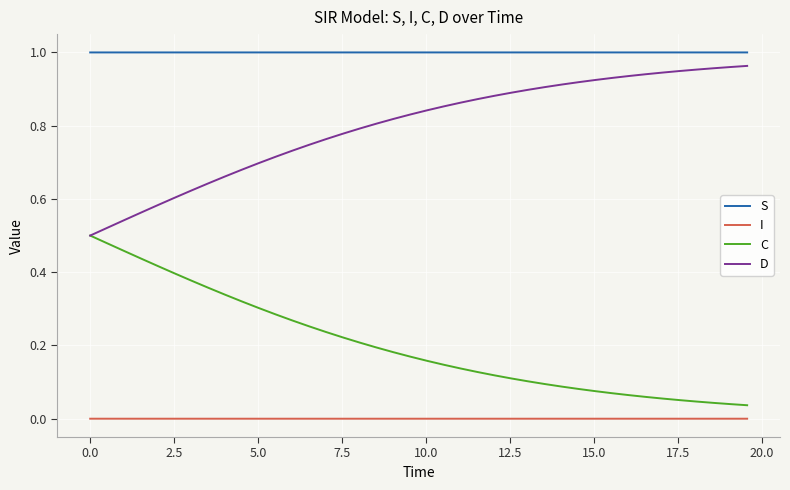

True or false: S and D intersect in this chart.

False